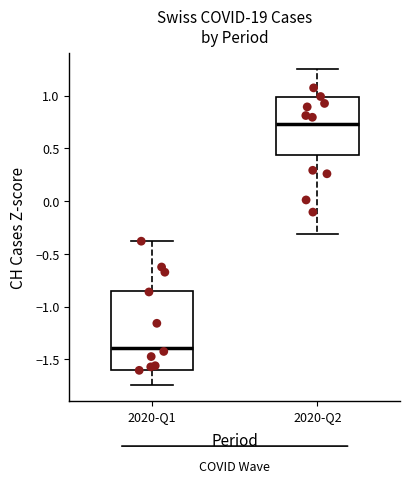

Where does the lower whisker of the box for 2020-Q1 end on the y-axis? The values are not printed on the chart, so give them approximately, as read against the axis.

-1.75